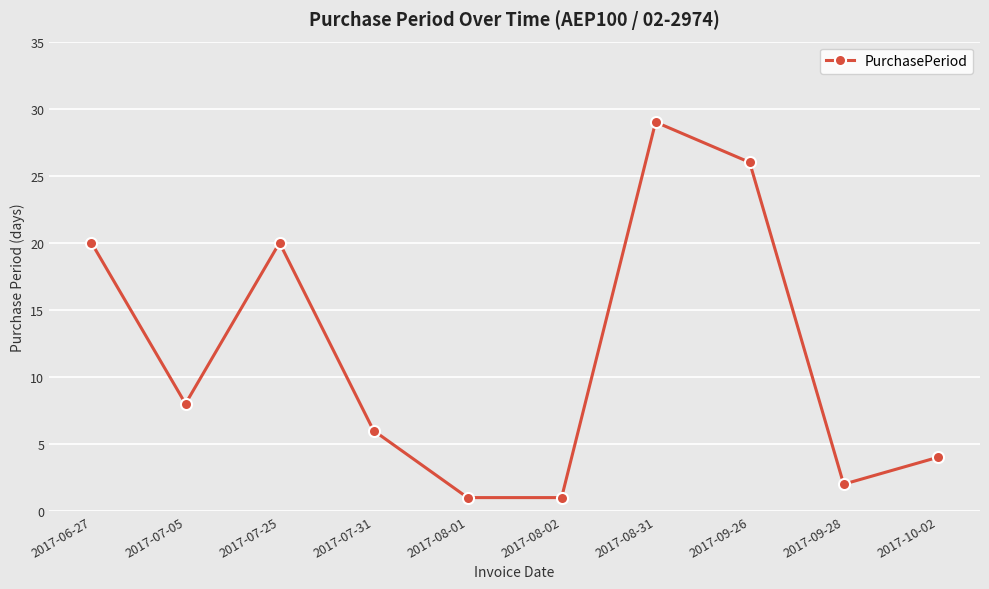

At which category does the data reach its first local peak?

2017-07-25